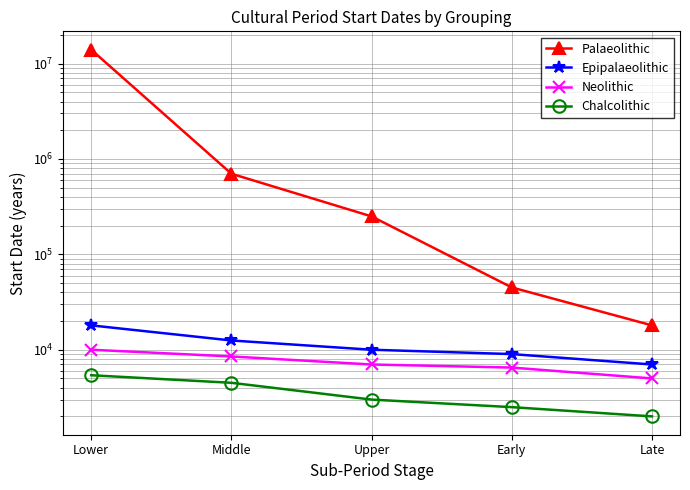

What are all the series names shown in the legend?

Palaeolithic, Epipalaeolithic, Neolithic, Chalcolithic